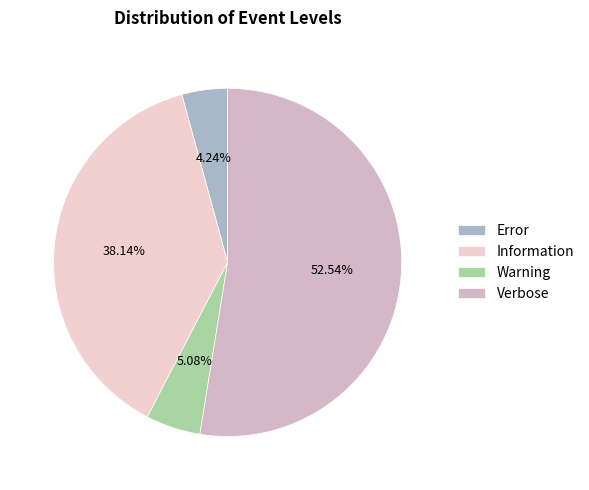

To the nearest percent, what portion does Error represent?

4%